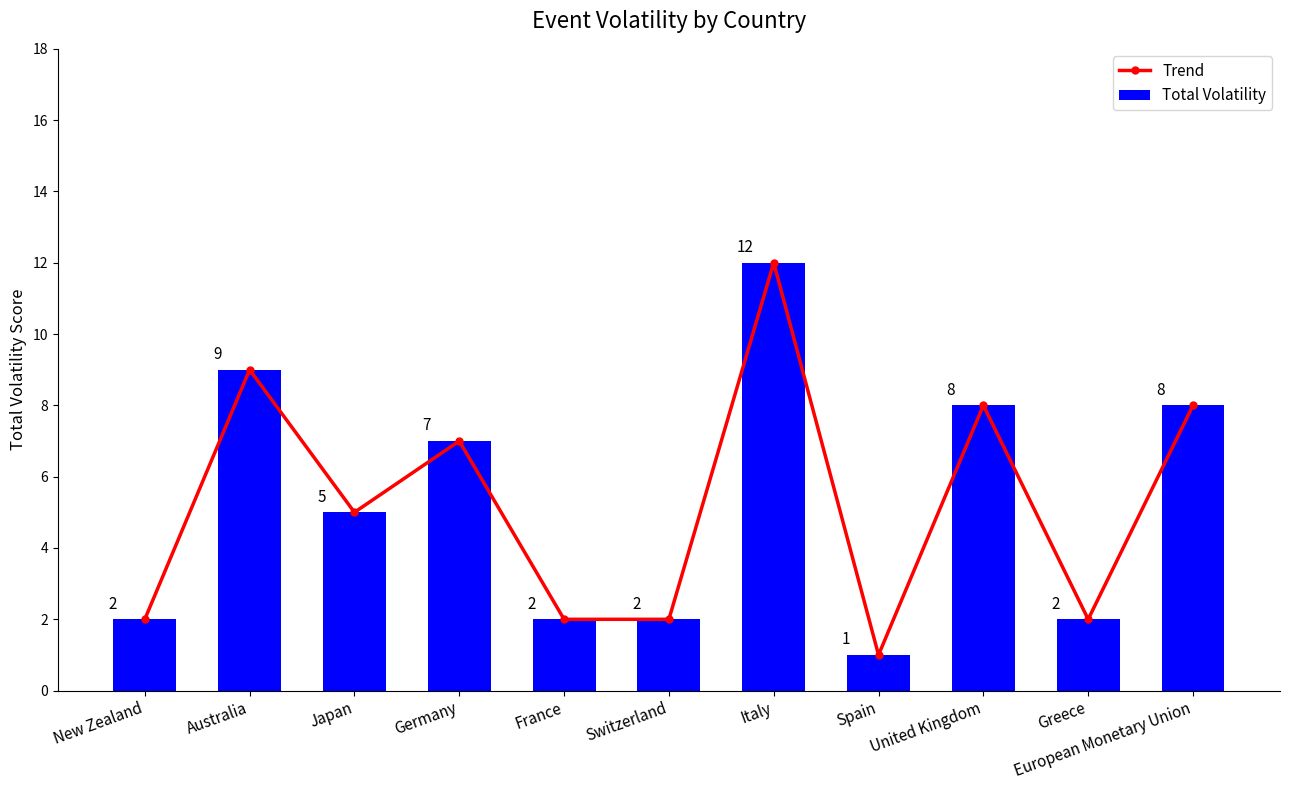

What is the label of the 6th bar from the left?

Switzerland